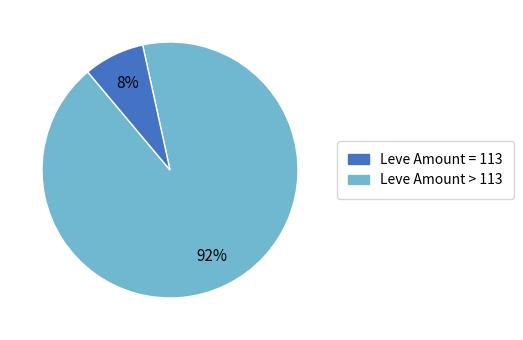

Is there a majority slice in this chart?

Yes